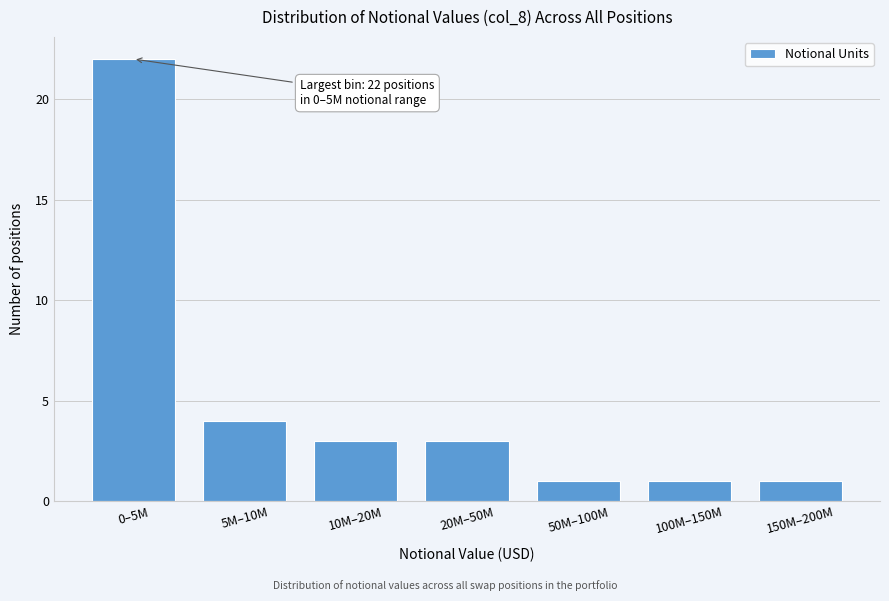

Reading right to left, what are all the values shown in this chart?

150M–200M=1	100M–150M=1	50M–100M=1	20M–50M=3	10M–20M=3	5M–10M=4	0–5M=22